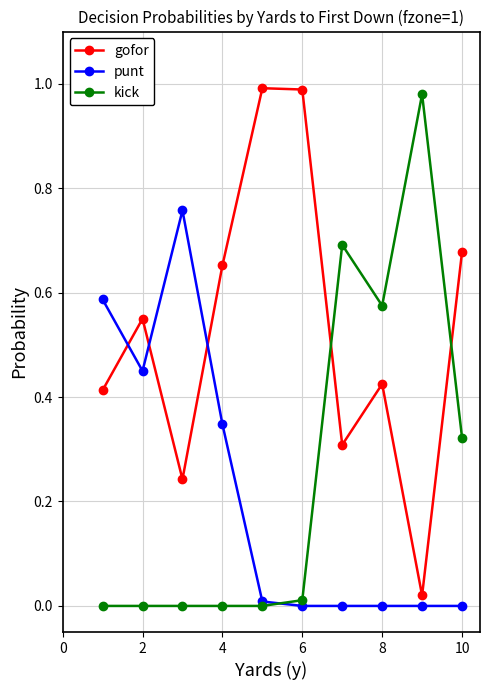

True or false: punt and gofor intersect in this chart.

True